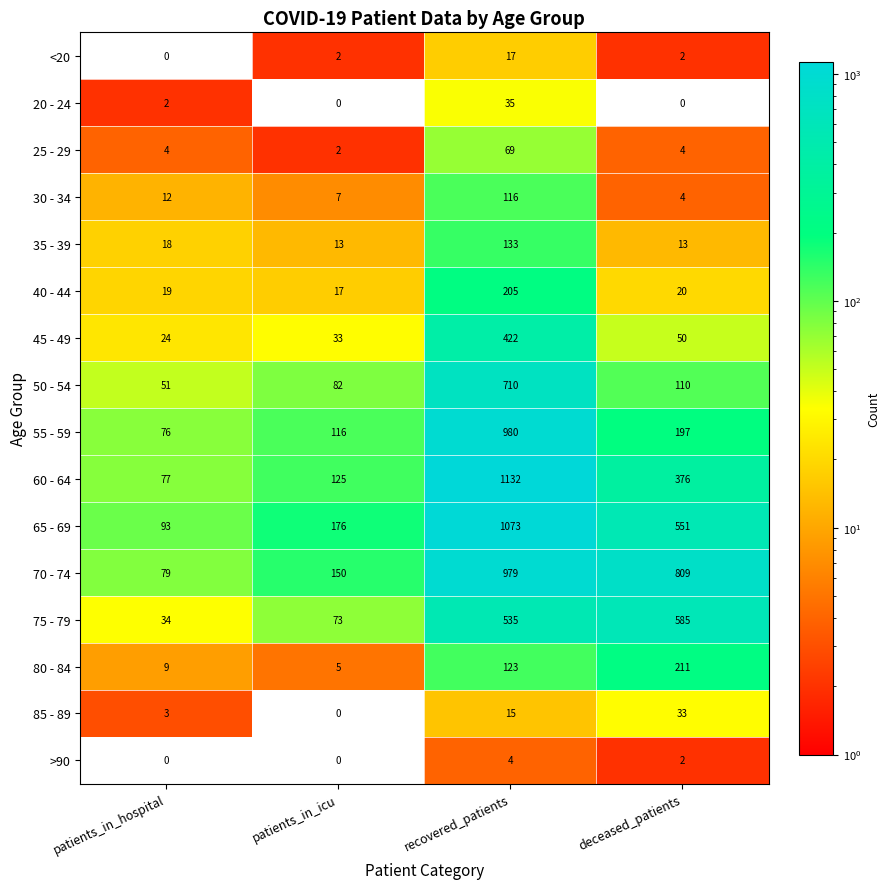

List the labels in order of 85 - 89 value, smallest first.

patients_in_icu, patients_in_hospital, recovered_patients, deceased_patients